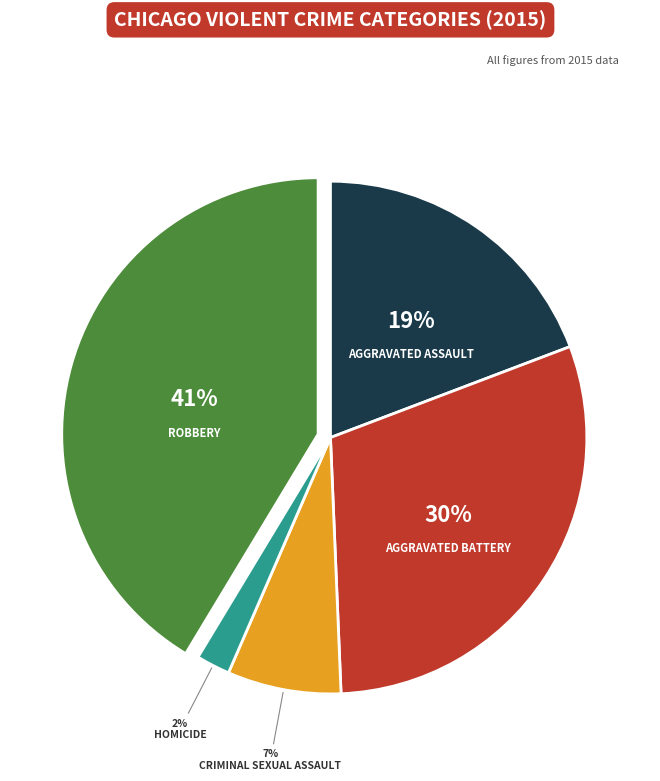

To the nearest percent, what is the difference between the largest and smallest slice percentages?

39%